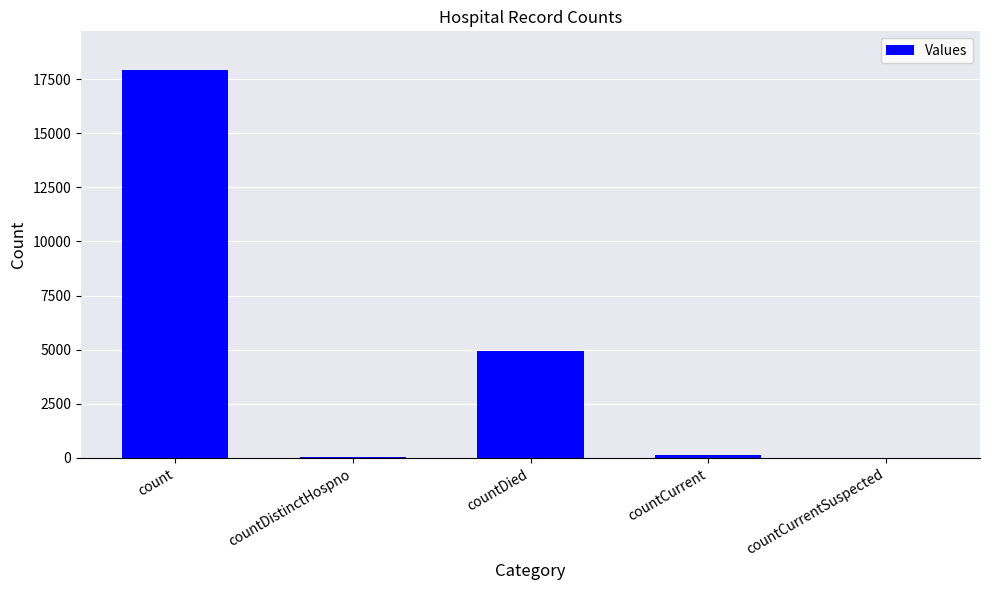

Between count and countDistinctHospno, which is larger?

count